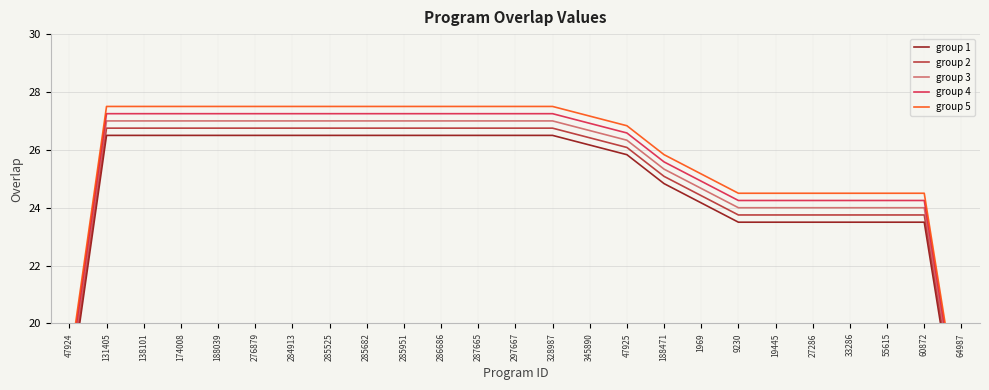

True or false: group 5 has more than 0 points higher than both neighbors.

False